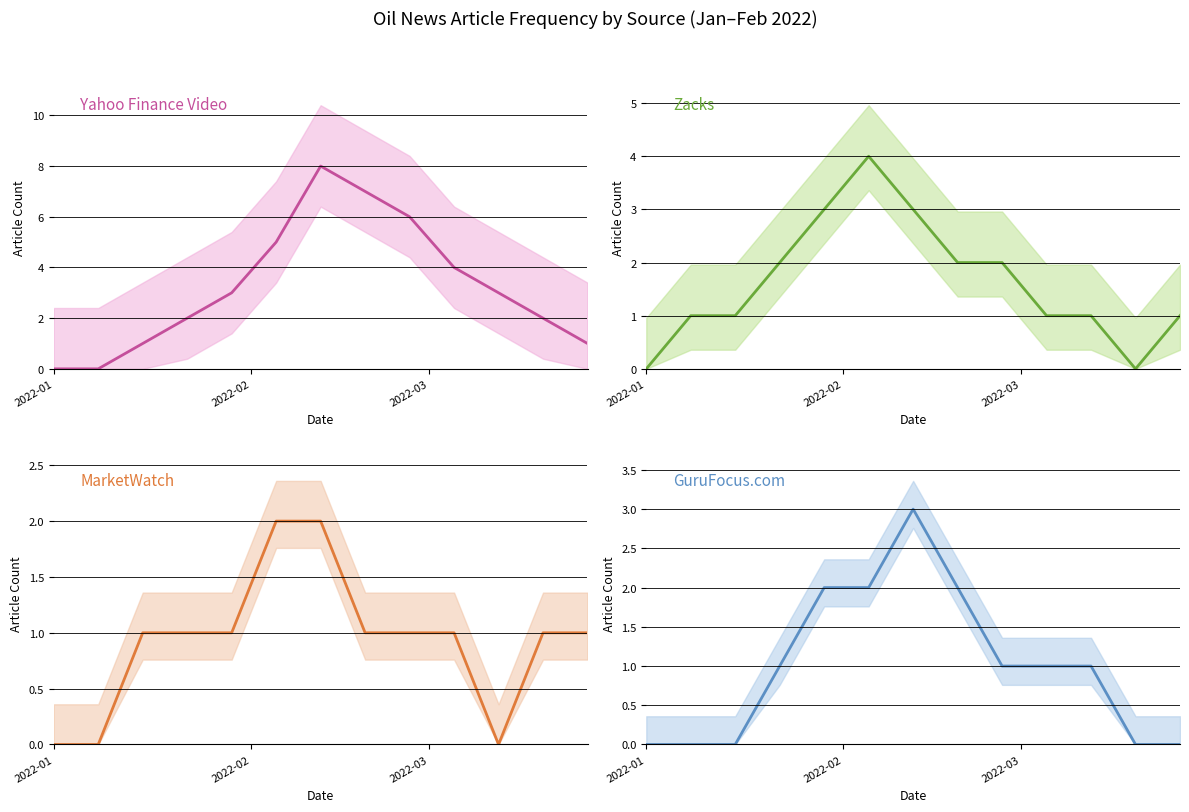

Is this an area chart (filled region under the line)?

No